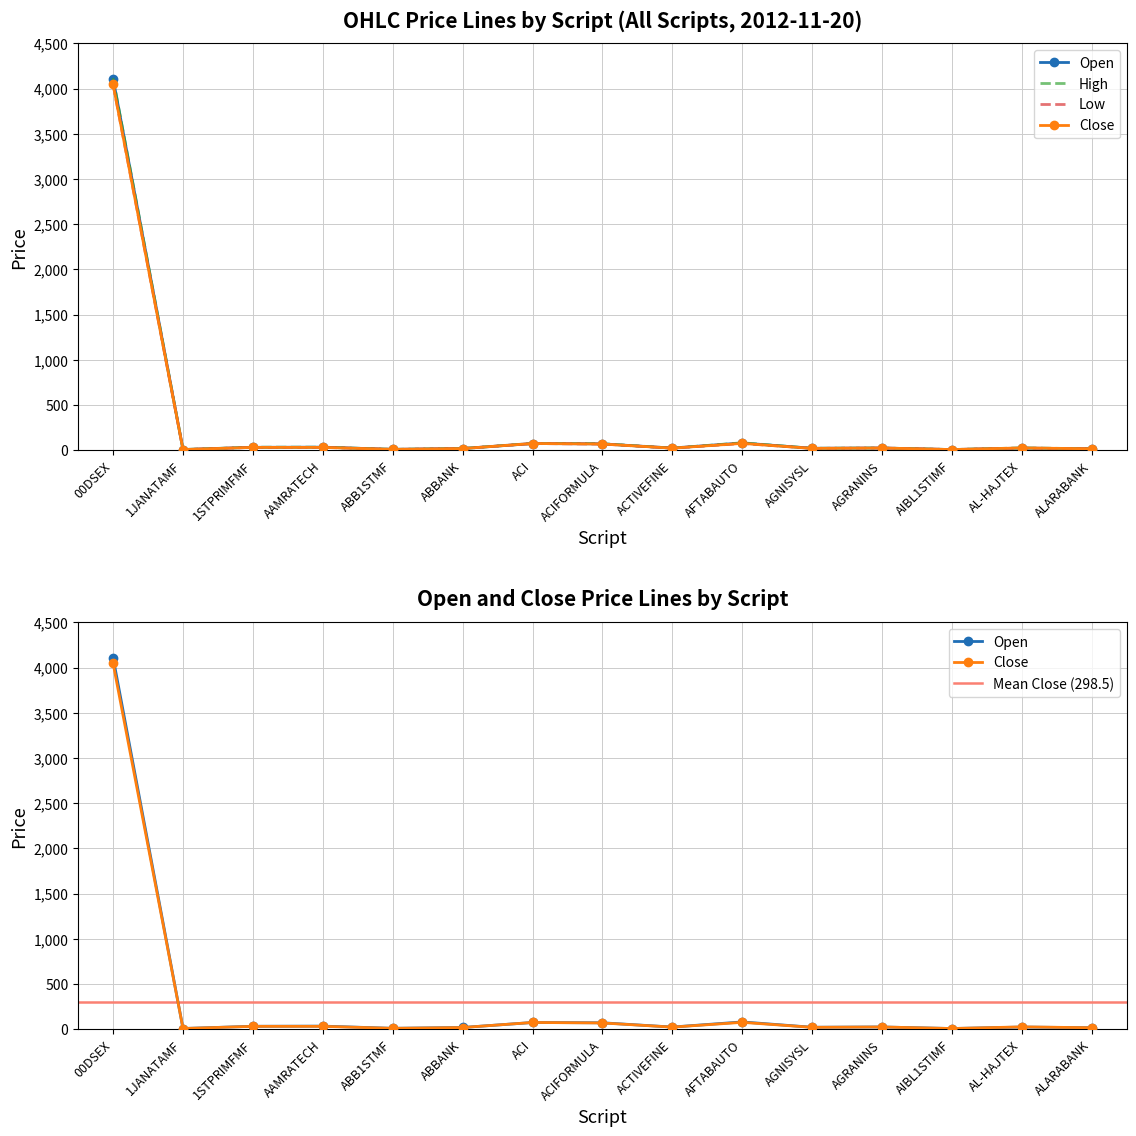

The High series shows 33.7 at AAMRATECH. True or false?

True